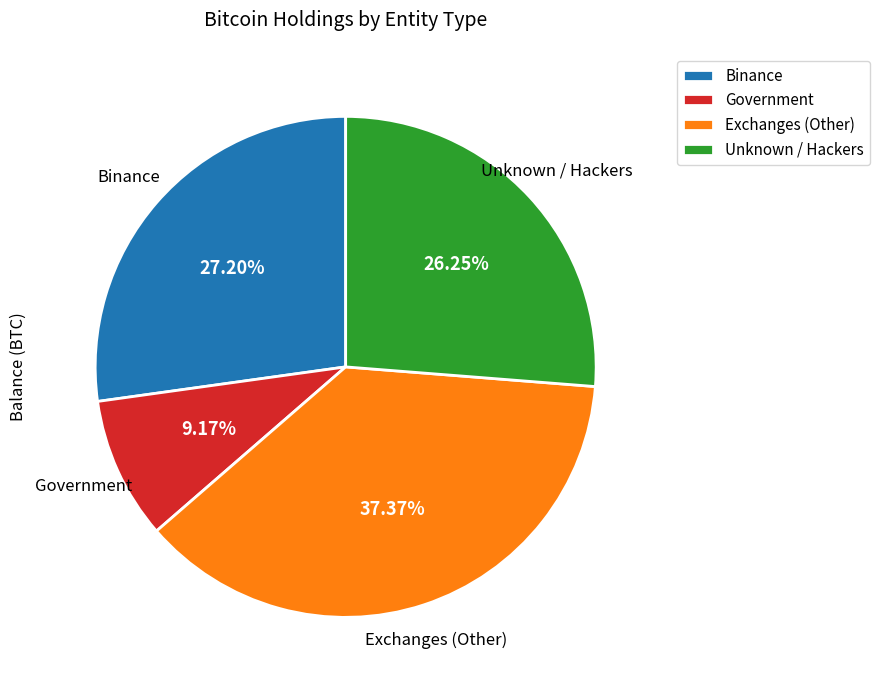

Does any single category account for the majority?

No